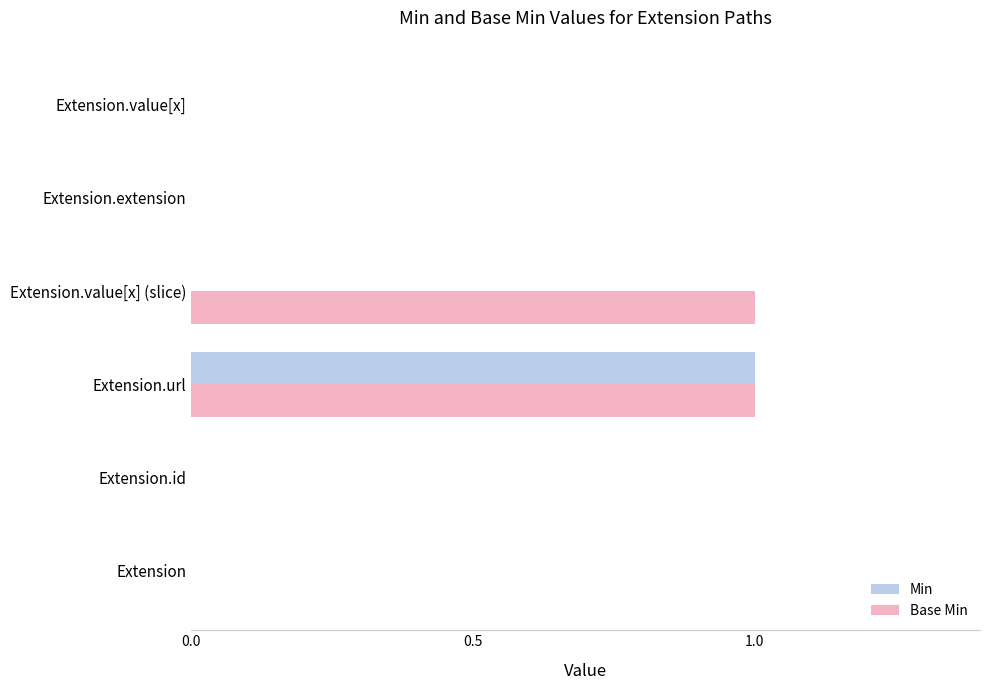

At which category is the sum across all series the highest?

Extension.url